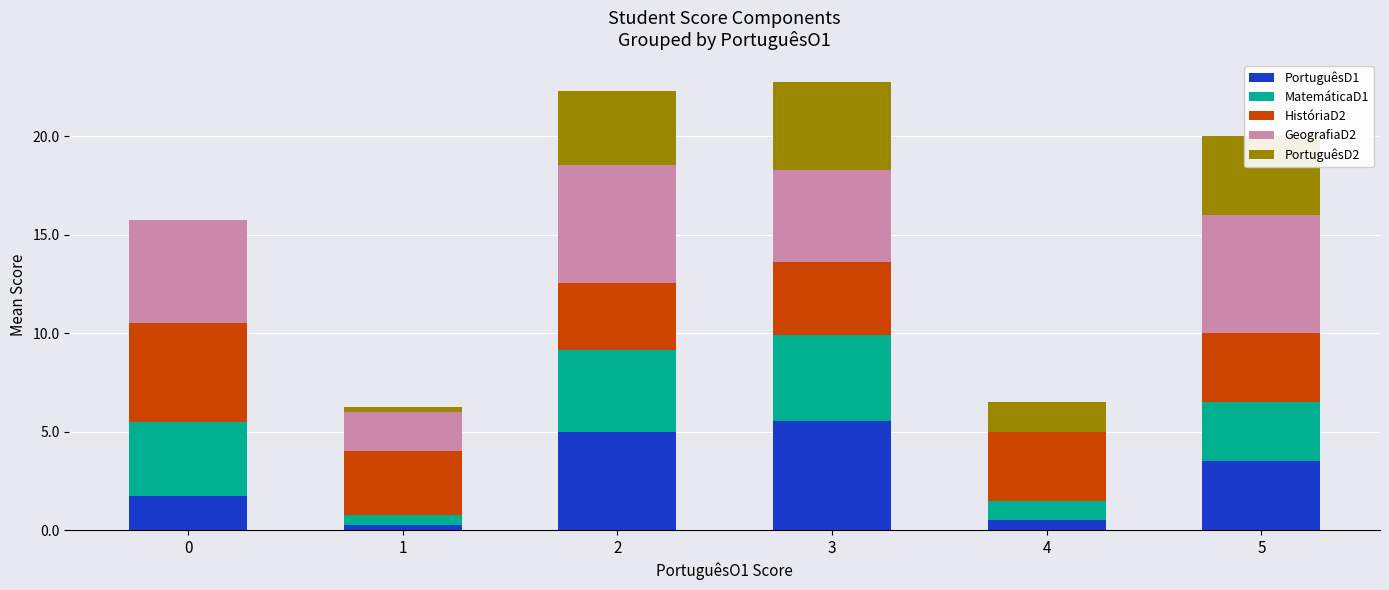

What is the total value across all series at 4?

6.5